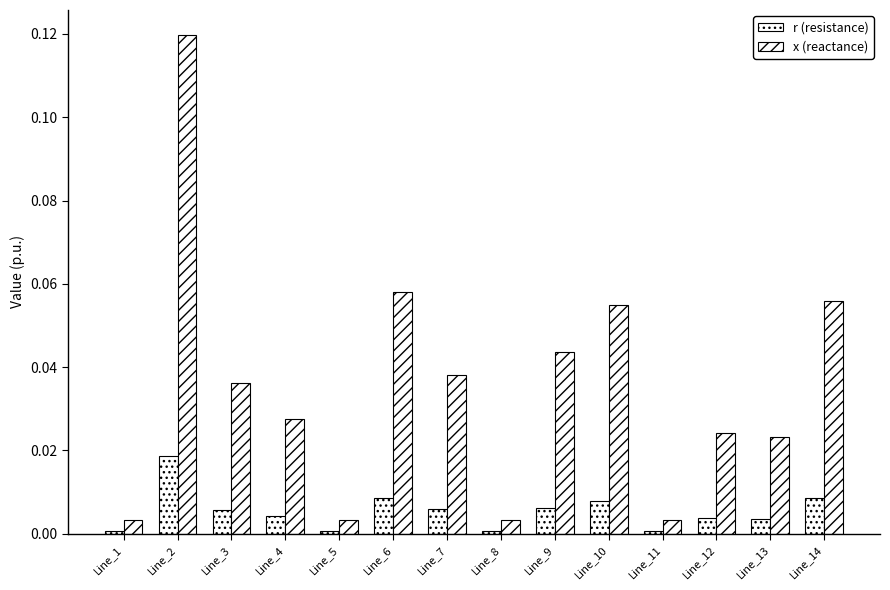

Are the bars horizontal?

No